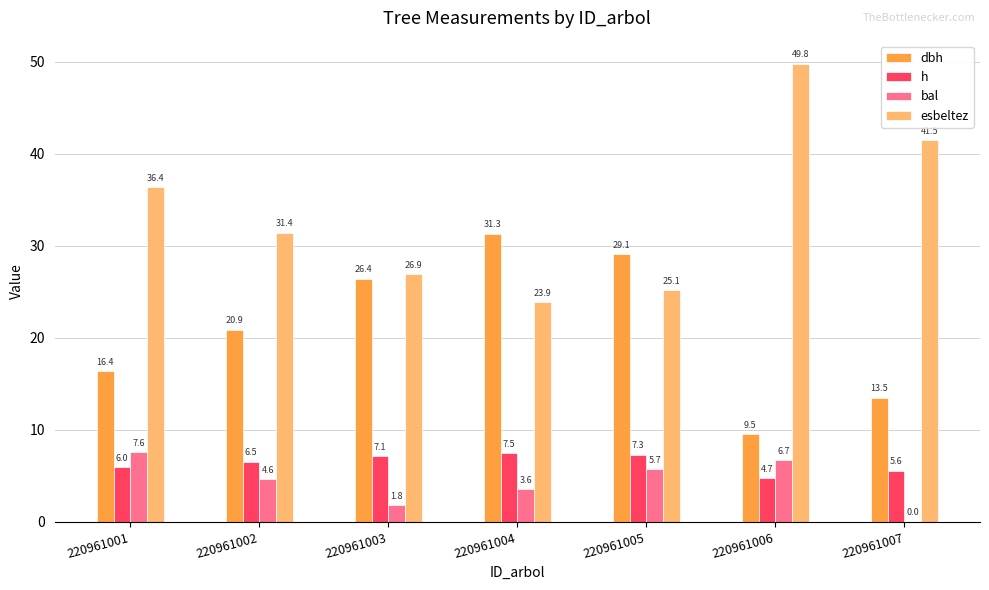

The value of dbh at 220961007 is 4.8. True or false?

False